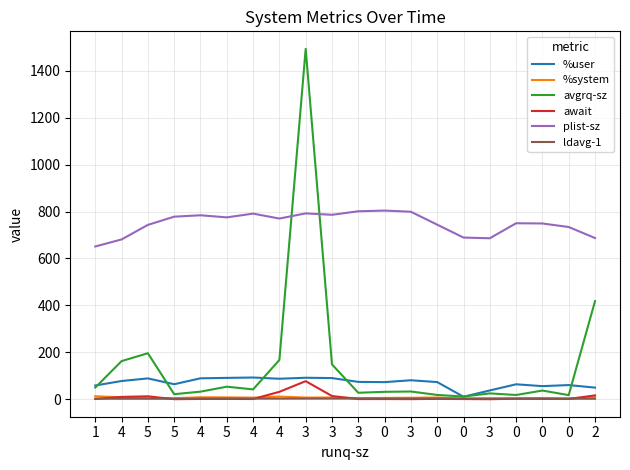

What are all the series names shown in the legend?

%user, %system, avgrq-sz, await, plist-sz, ldavg-1